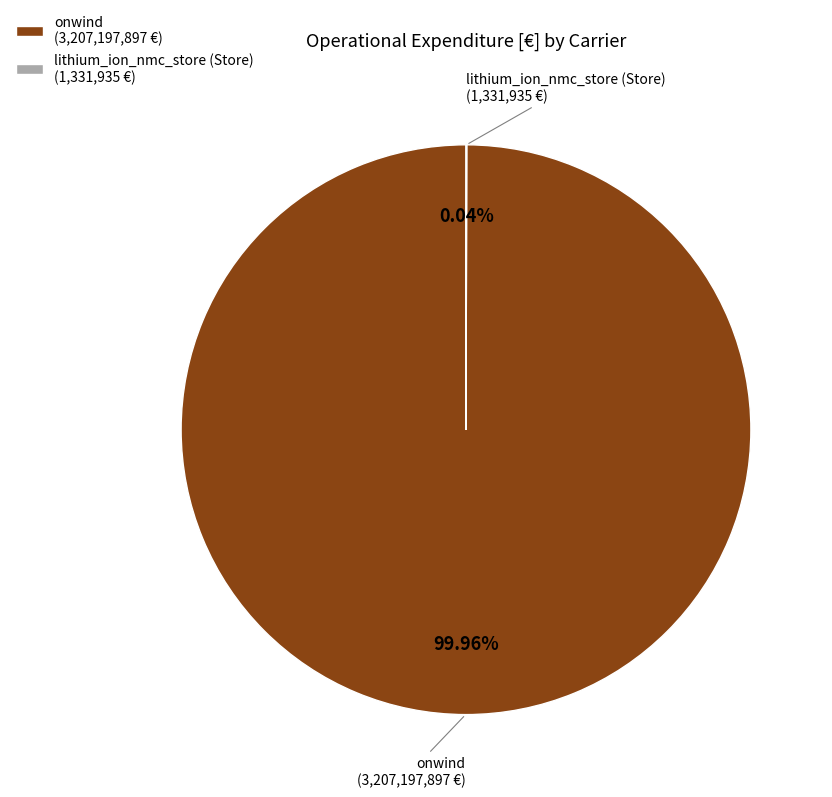

Does onwind (3,207,197,897 €) account for over 50% of the chart?

Yes